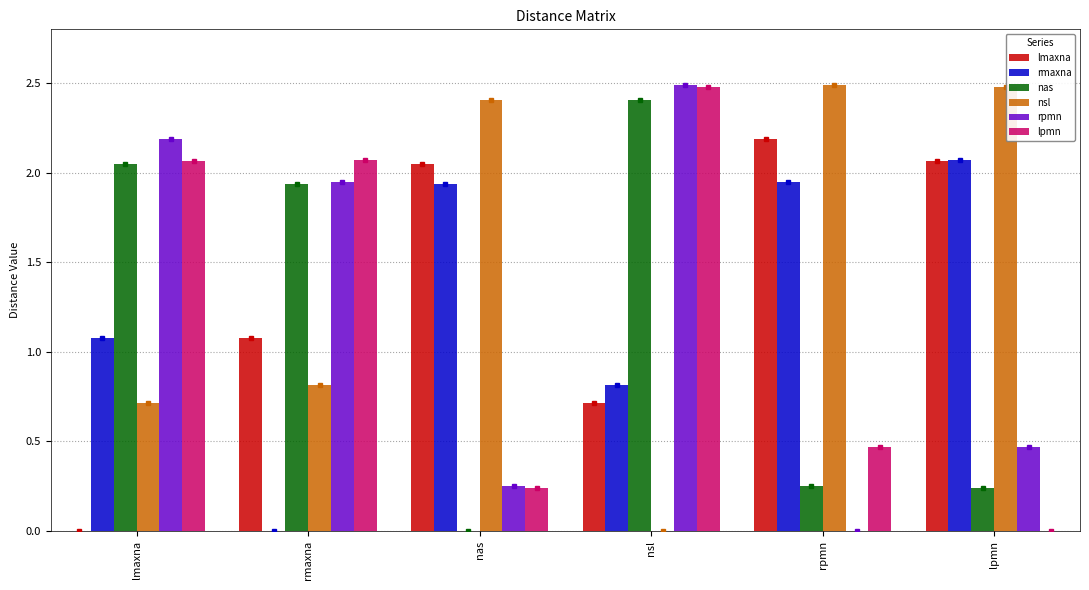

How many values in lmaxna are above zero?

5